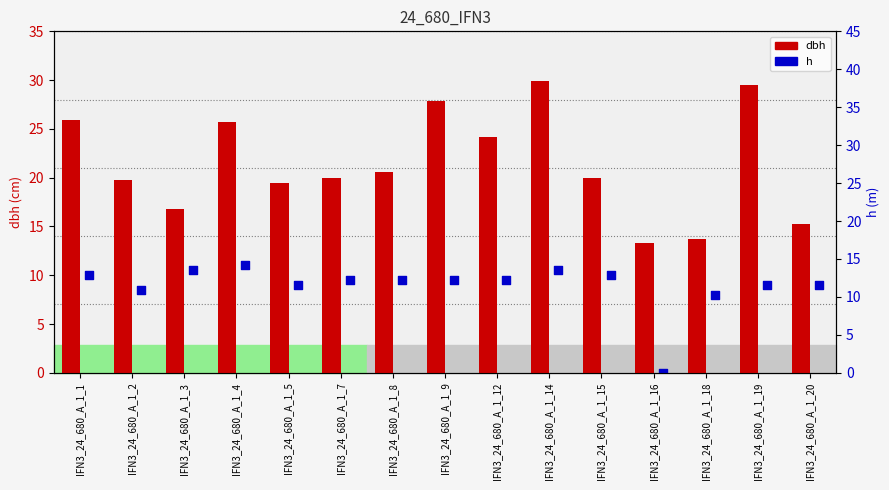

Which series contains the lowest Y value?

h